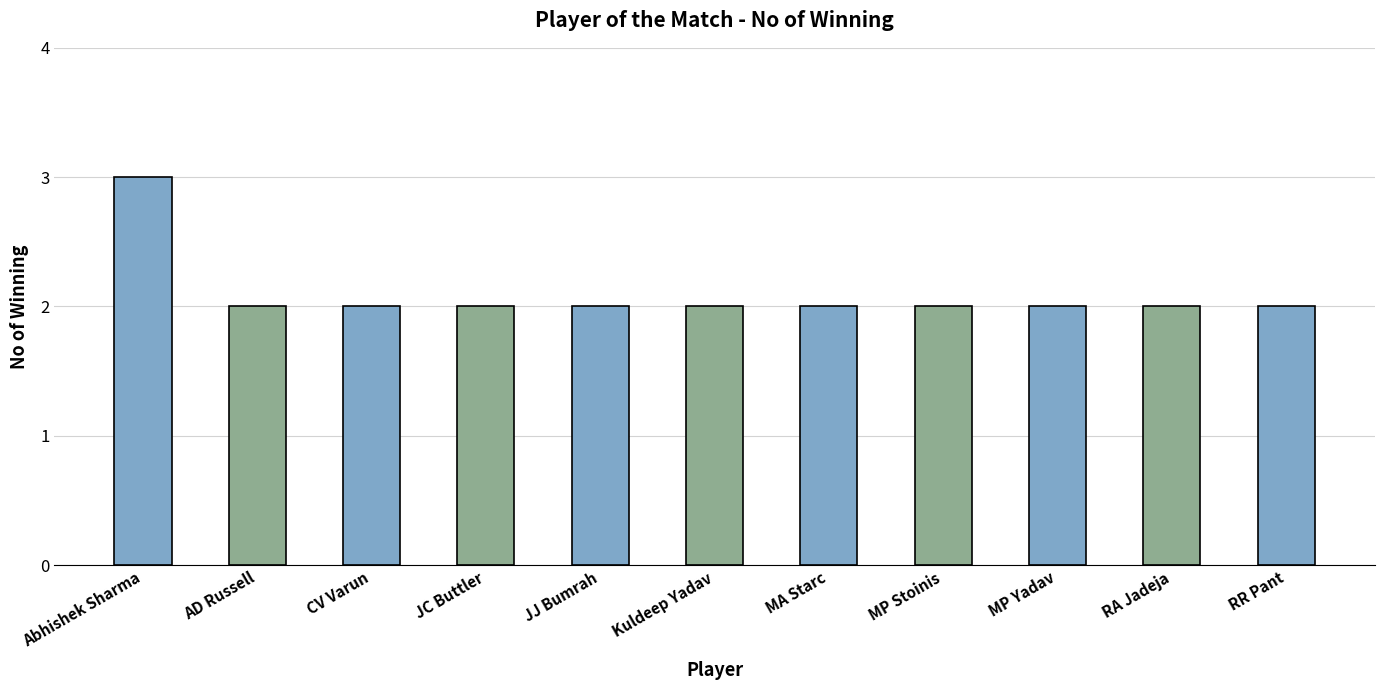

What is the label of the 8th bar from the right?

JC Buttler